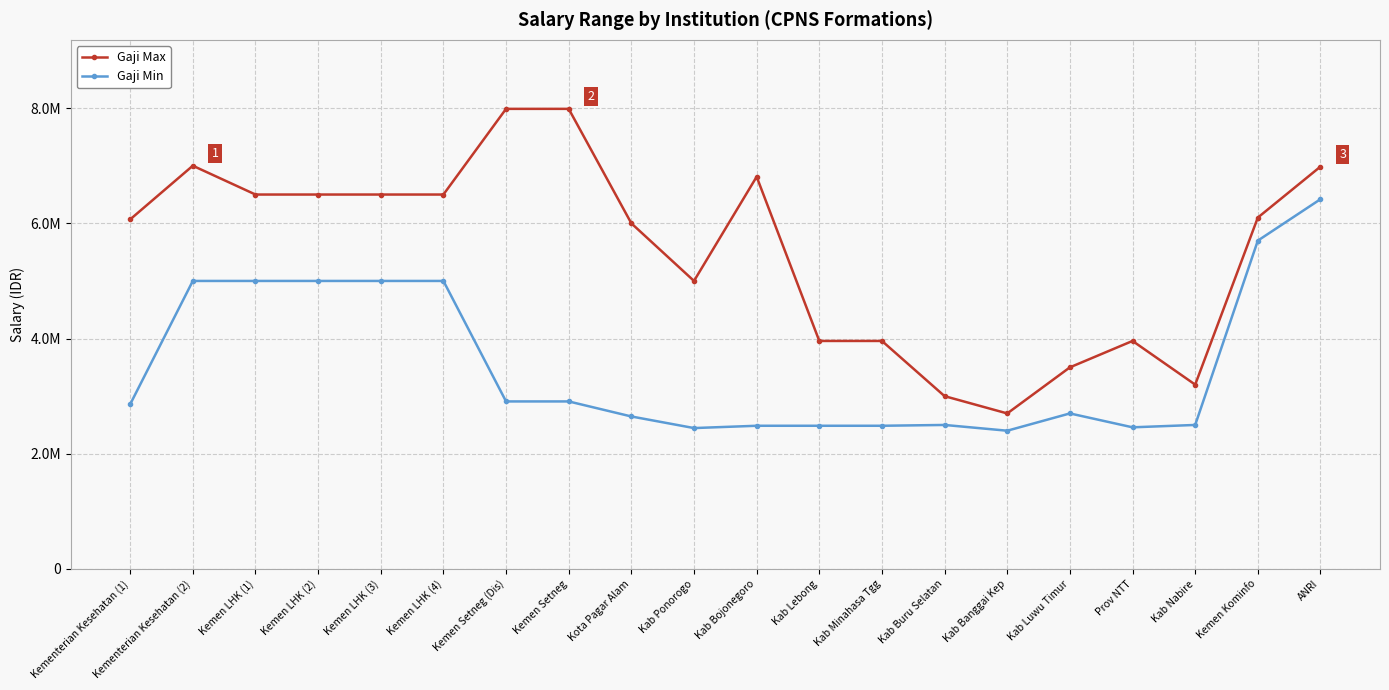

What position from the left is Kab Ponorogo?

10